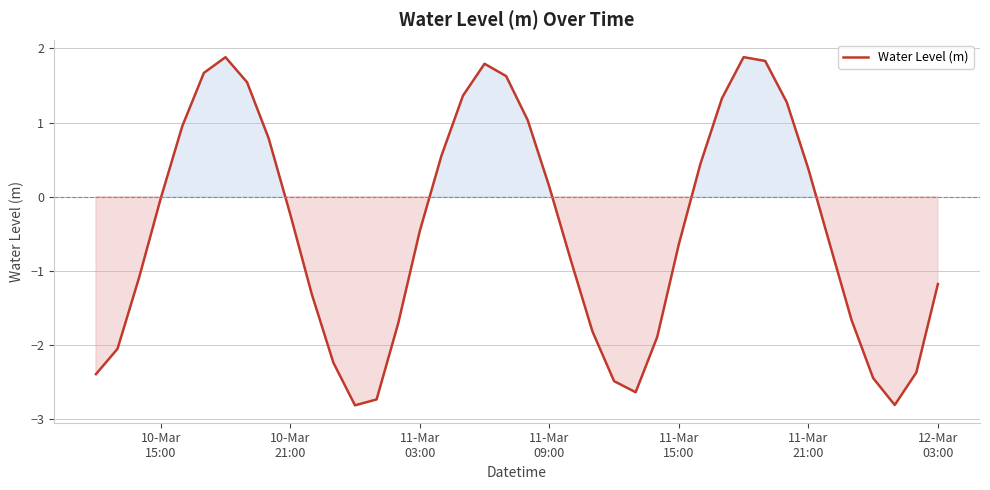

What is the difference between the maximum and minimum values?

4.7